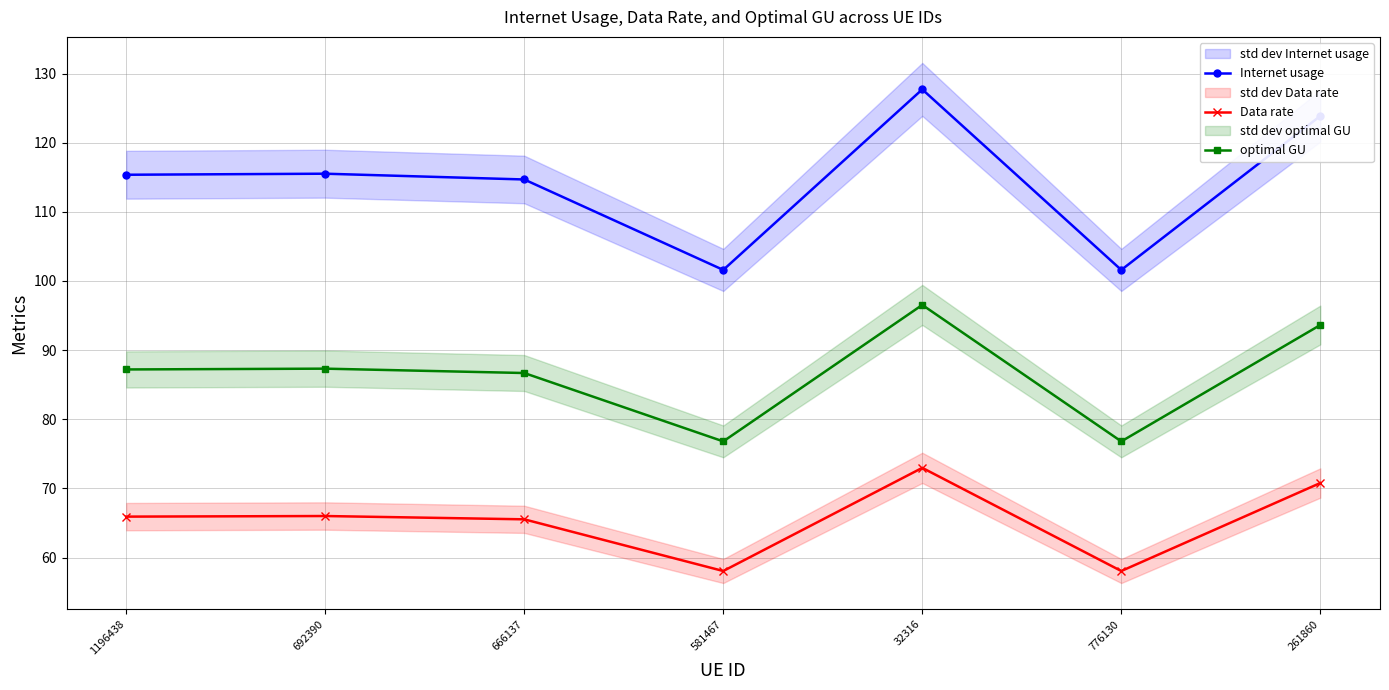

Reading left to right, what are all the values shown in this chart?

Internet usage: 1196438=115.4	692390=115.5	666137=114.7	581467=101.6	32316=127.7	776130=101.6	261860=123.9
Data rate: 1196438=65.9	692390=66.0	666137=65.5	581467=58.1	32316=73.0	776130=58.1	261860=70.8
optimal GU: 1196438=87.2	692390=87.3	666137=86.7	581467=76.8	32316=96.5	776130=76.8	261860=93.6